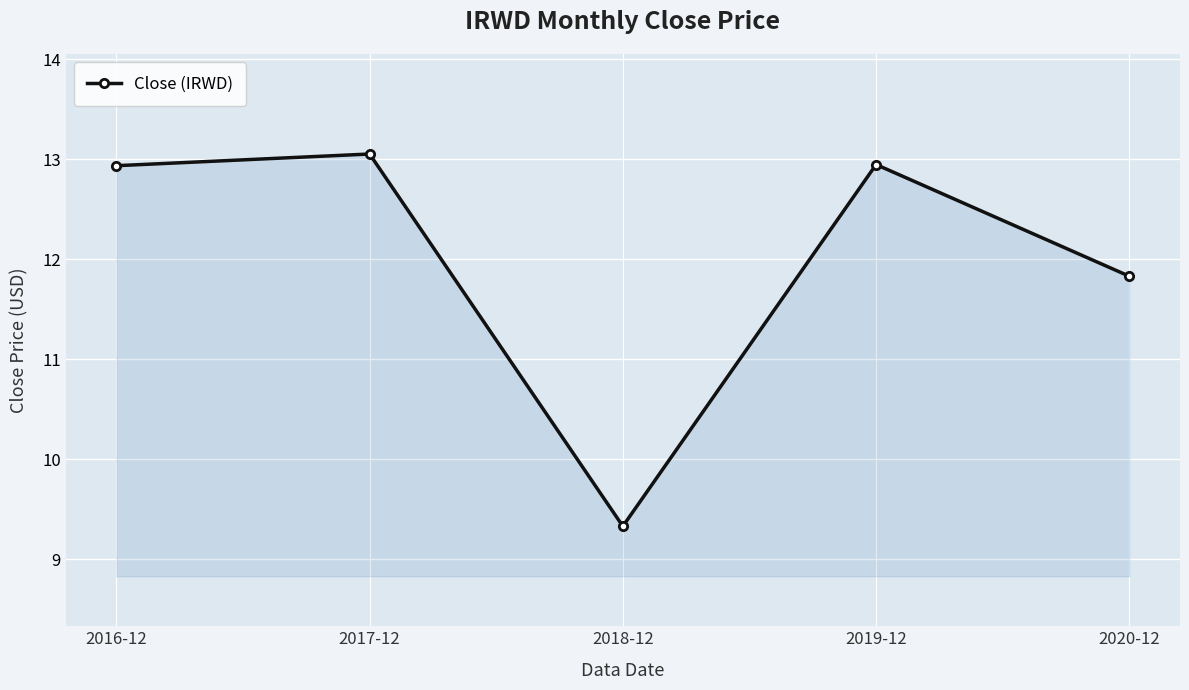

What is the difference between the second highest and minimum values?

3.6